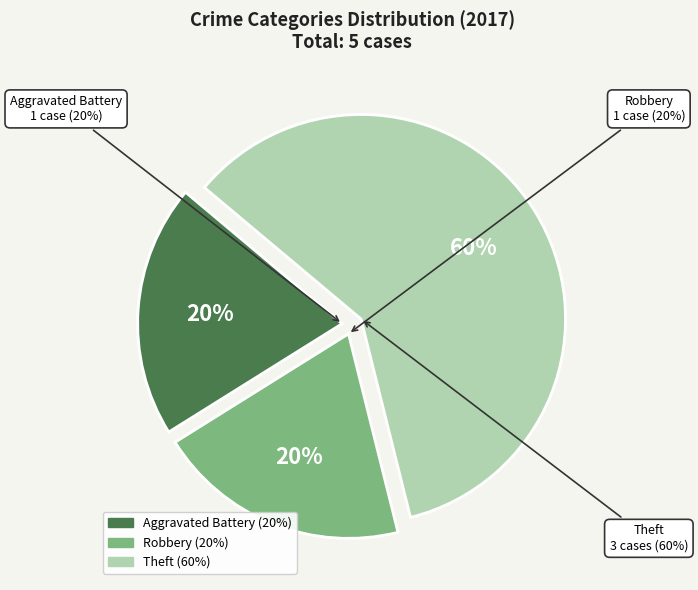

Which slice is the largest?

Theft